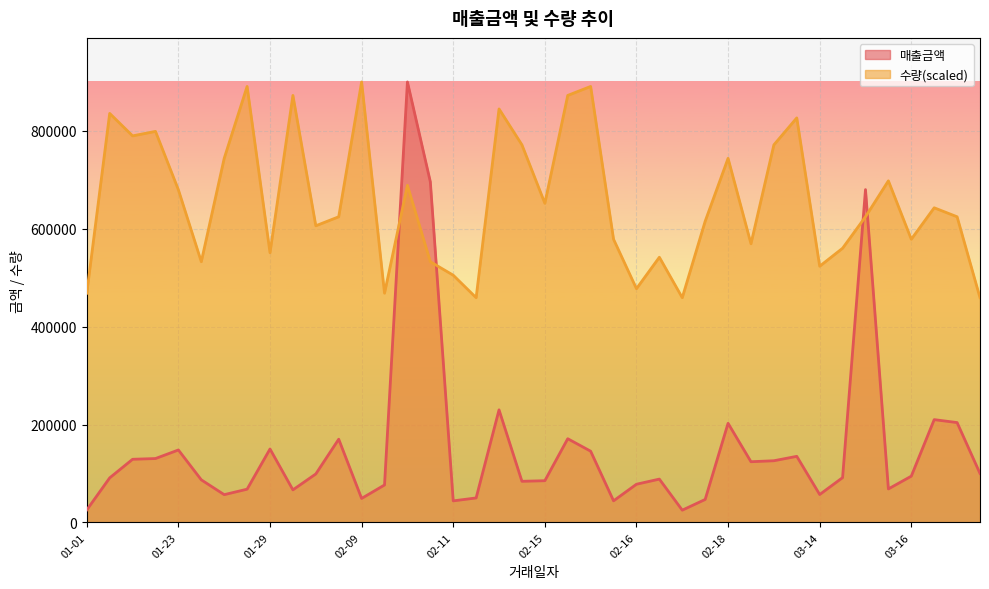

How many lines are shown in the chart?

2